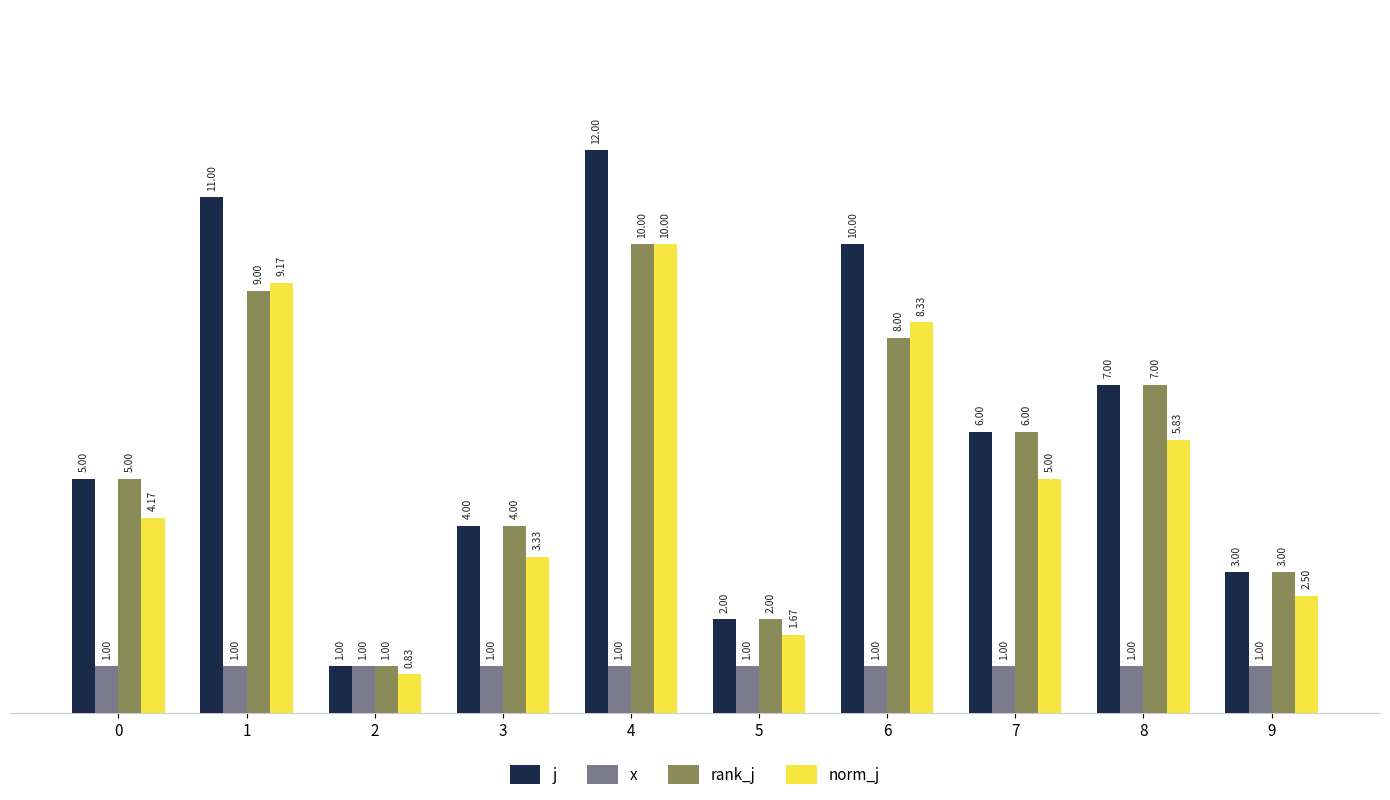

Which series has the largest total across all categories?

j